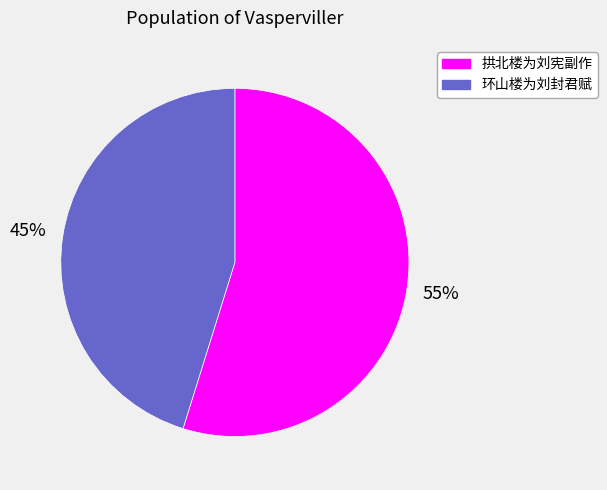

Which category has the smallest portion of the pie?

环山楼为刘封君赋